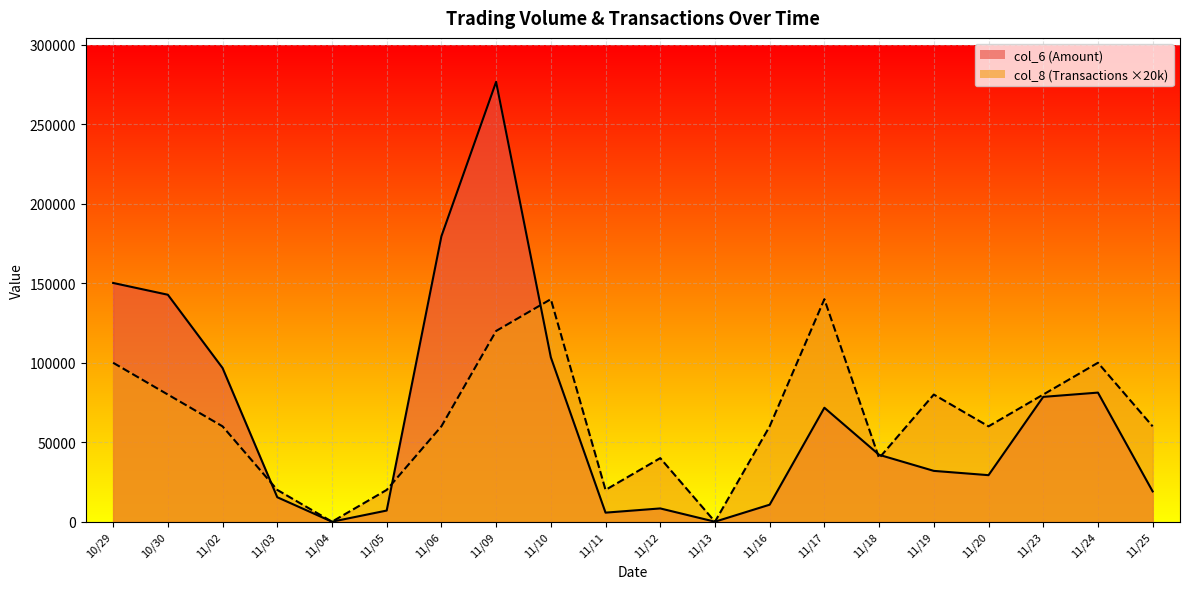

Which has a higher value, 166000 or 174000?

174000